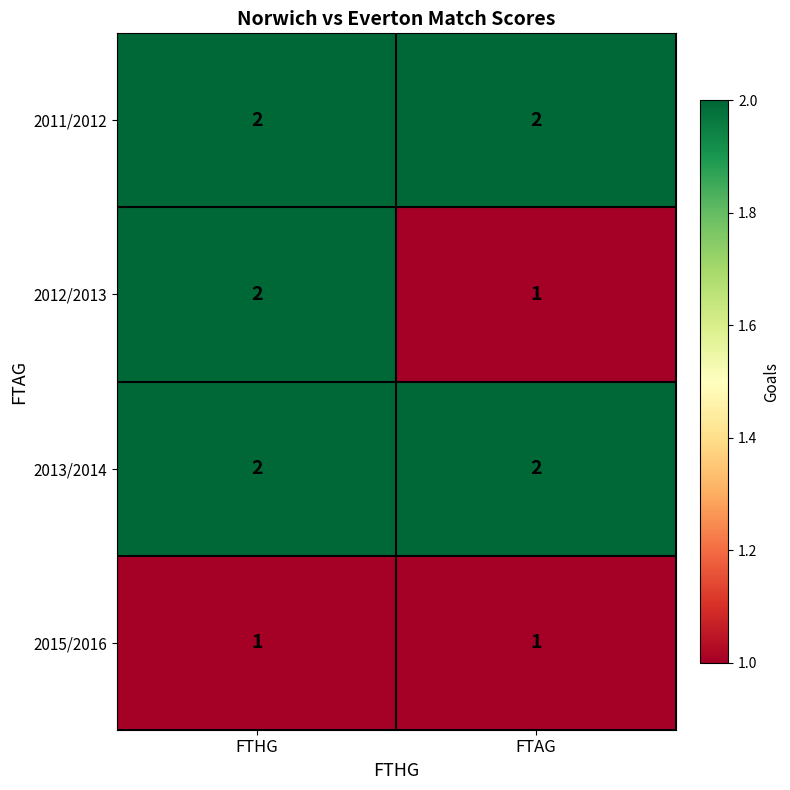

What is the greatest value displayed?

2